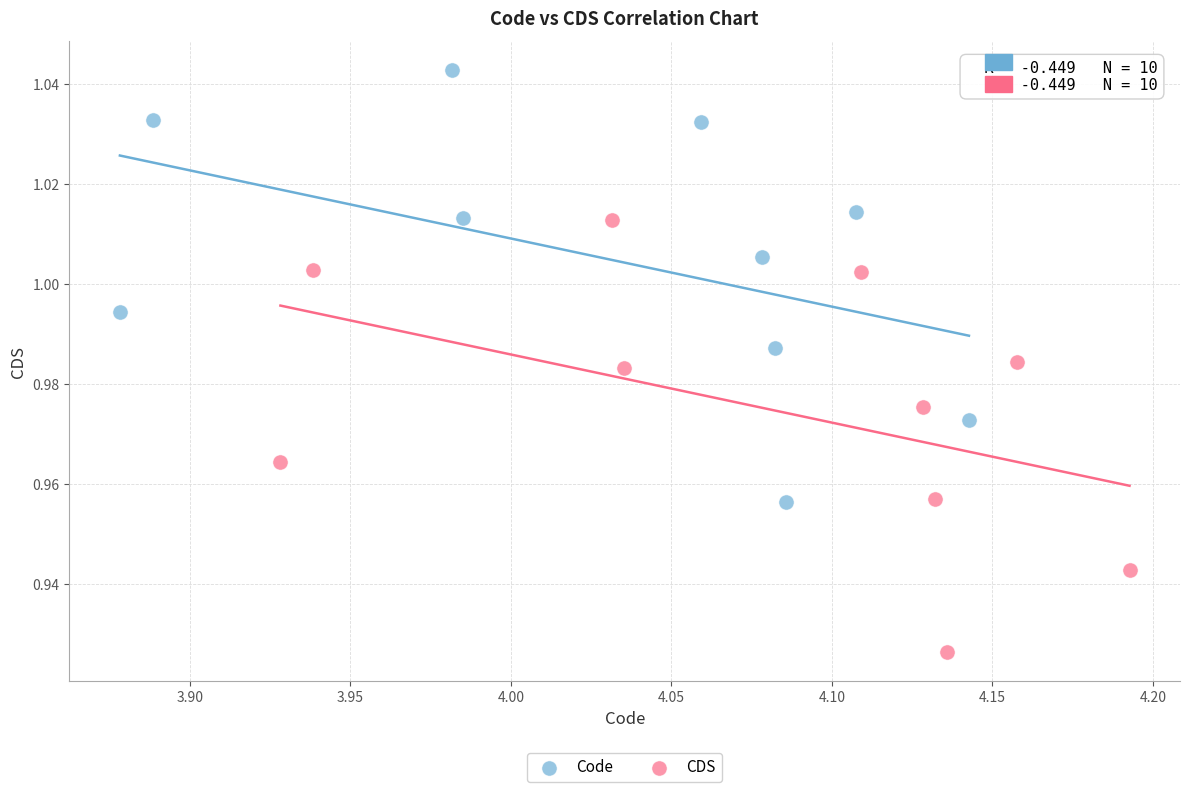

Which series reaches the minimum Y coordinate?

CDS